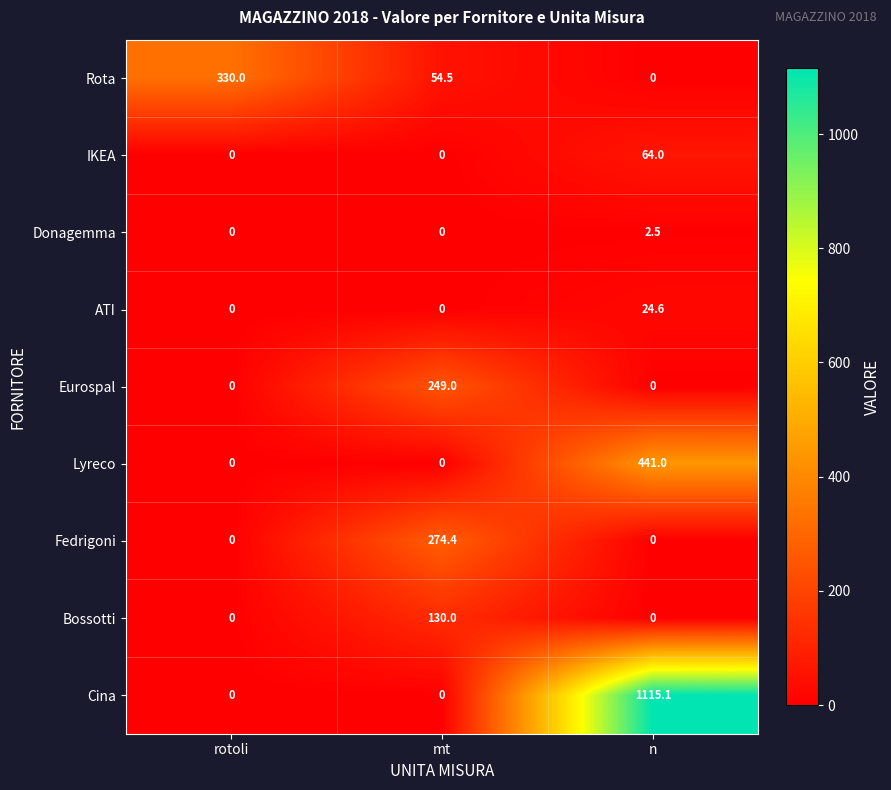

Which series has the widest spread of values?

Cina